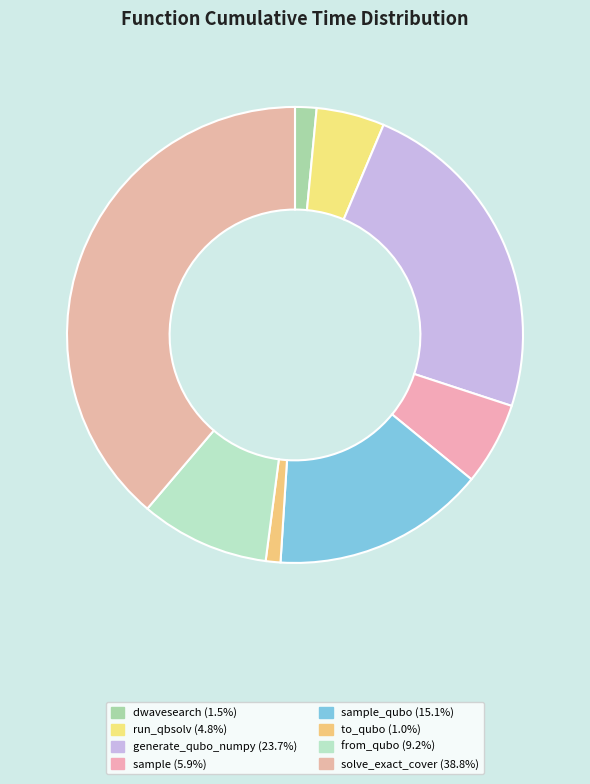

How many slices are in this pie chart?

8